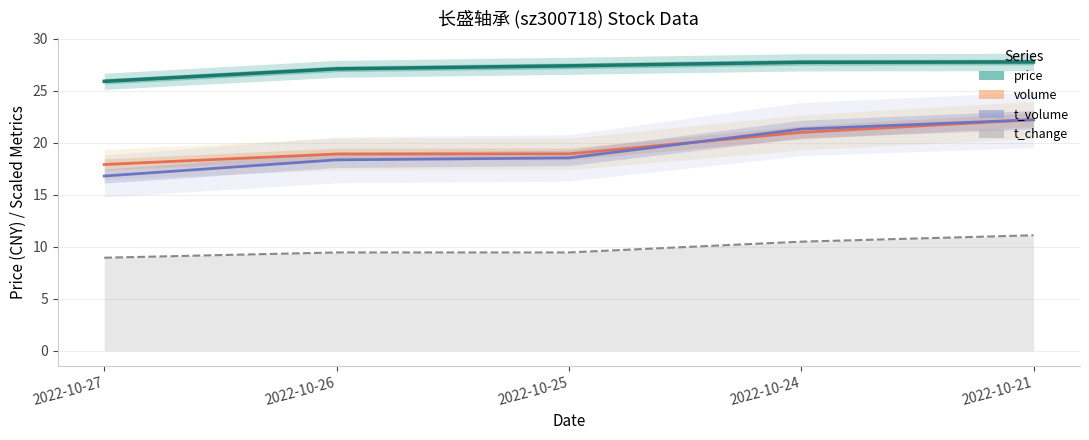

Which series has the widest spread of values?

t_volume